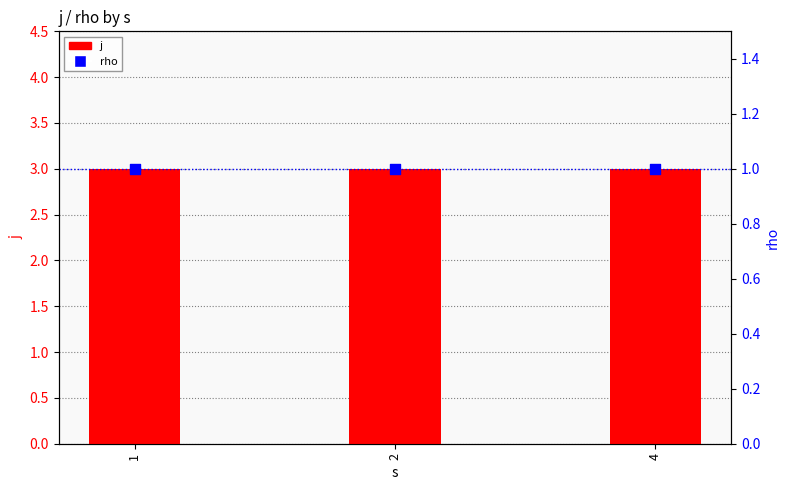

Which series reaches the maximum Y coordinate?

j